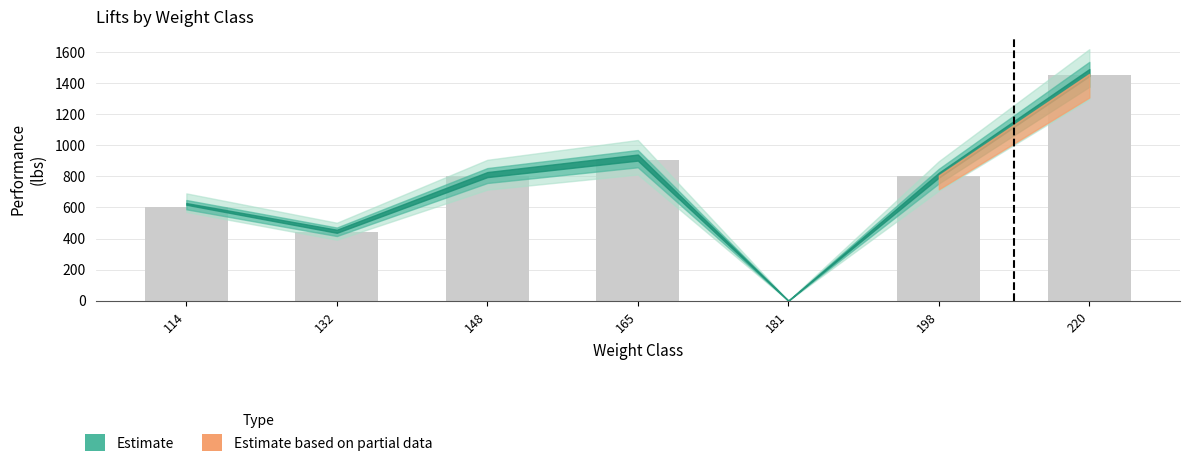

How many categories are shown in the chart?

7